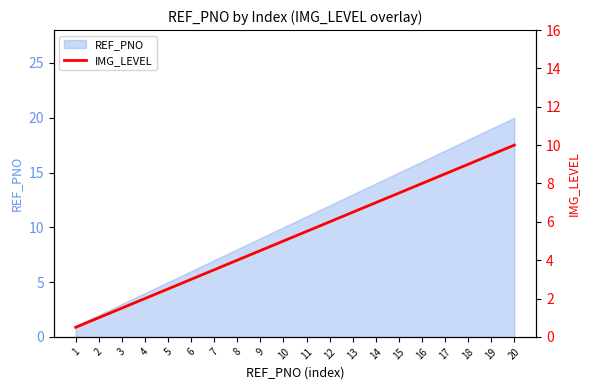

The value of REF_PNO at 2 is 1. True or false?

False